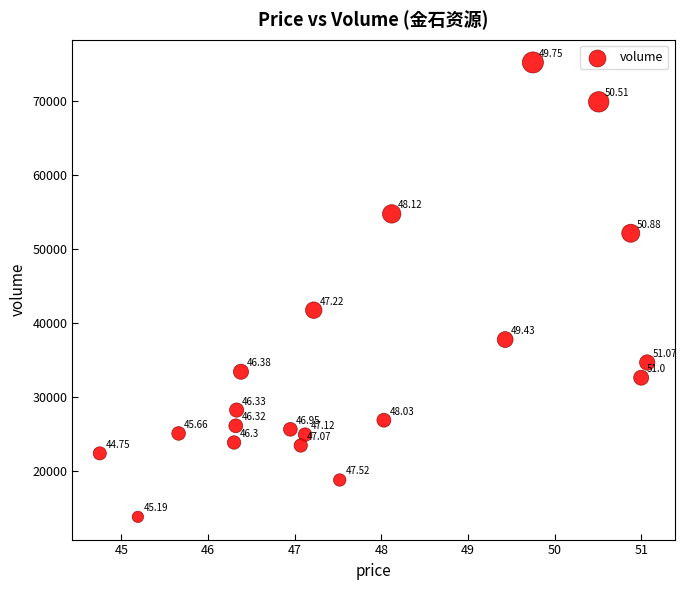

What is the range of Y values (max minus min)?

61471